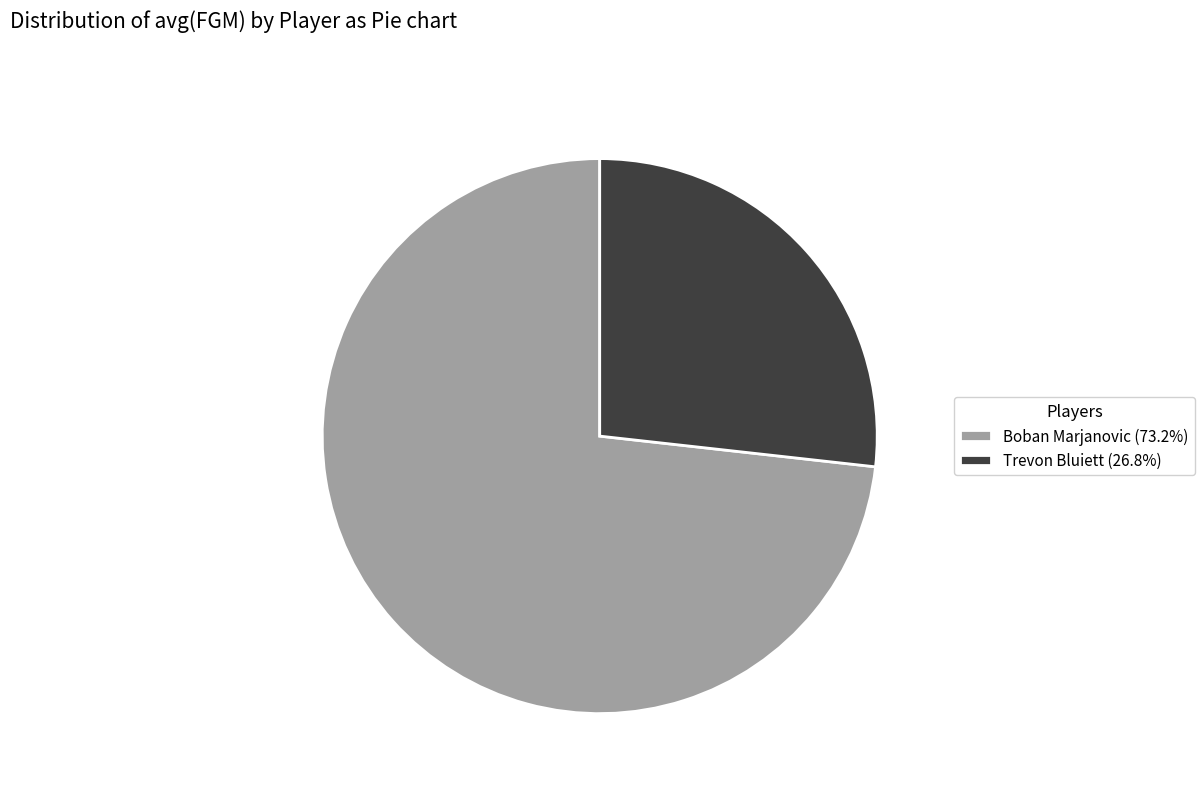

Is there any slice that represents more than half of the pie?

Yes